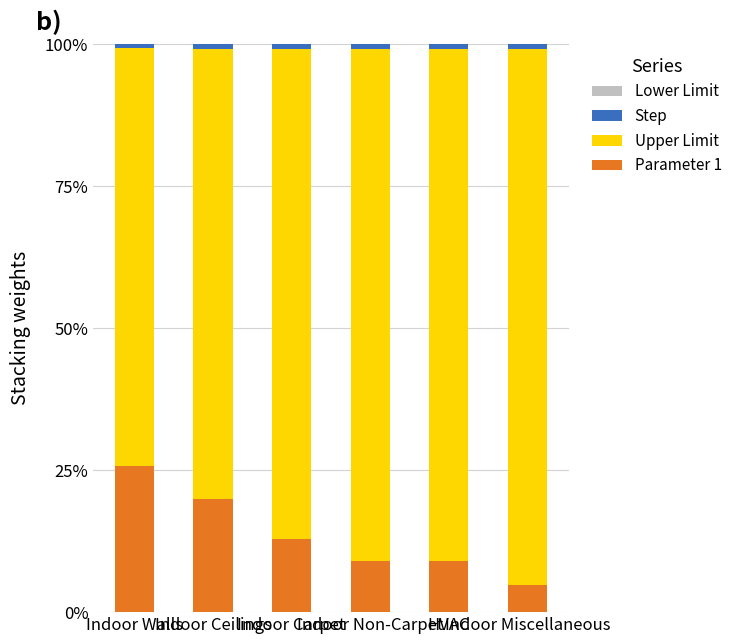

Does the chart contain stacked bars?

Yes